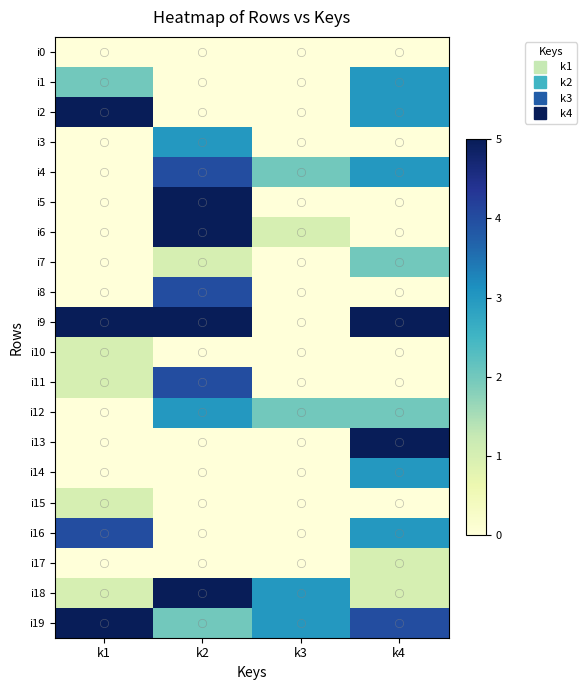

What is the spread (max minus min) of values at k3?

3